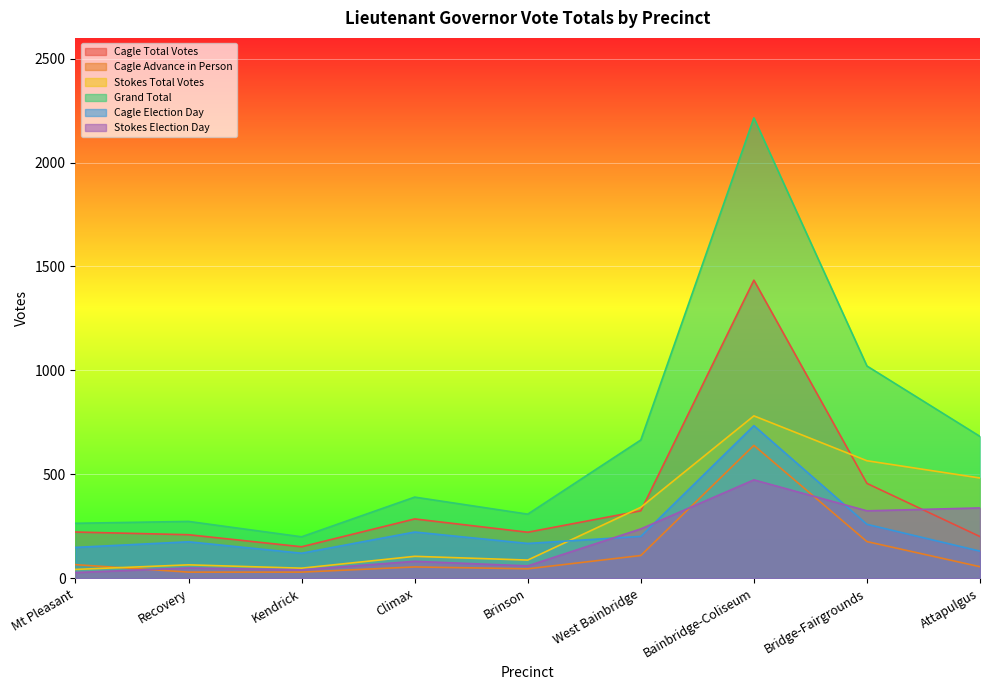

At which category is the sum across all series the highest?

Bainbridge-Coliseum